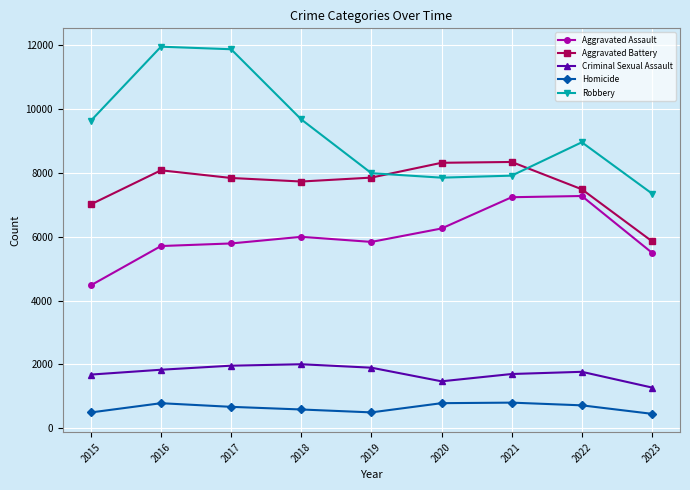

What is the highest value of the Aggravated Battery series?

8347